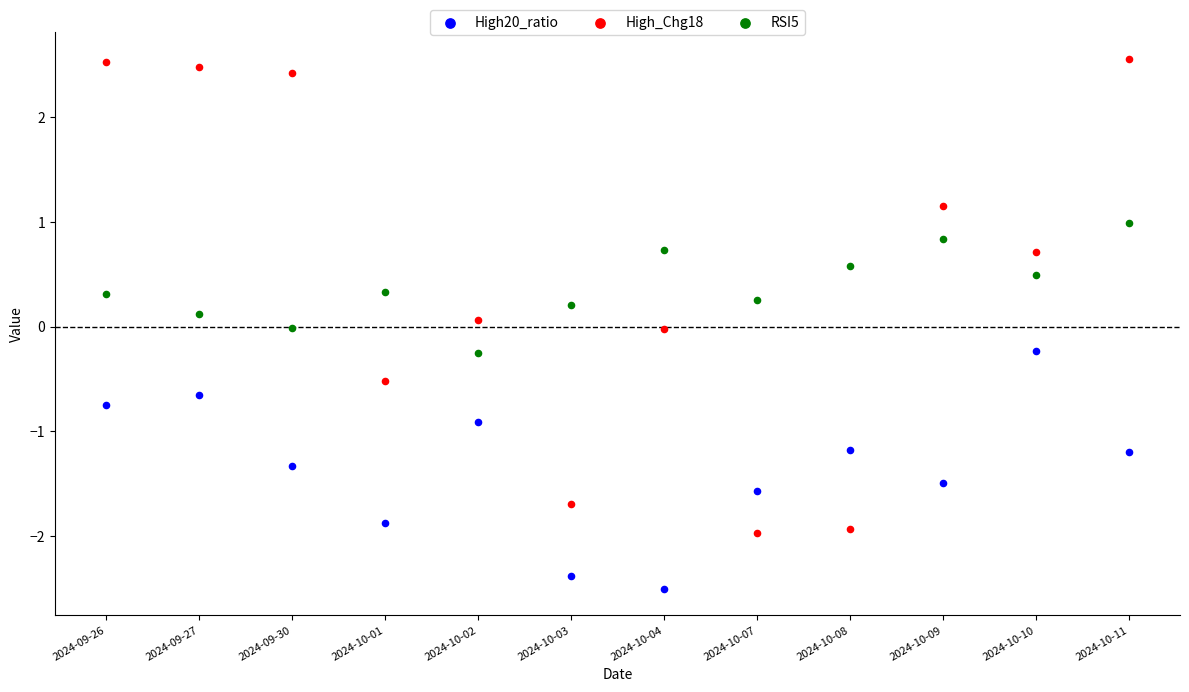

Across all data points, what is the range of Y values (max minus min)?

5.1